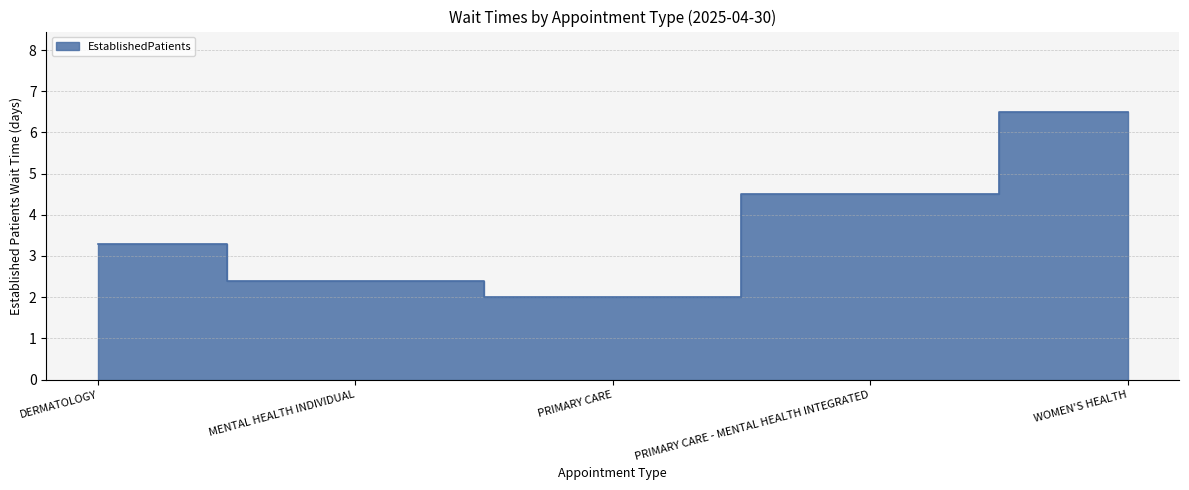

True or false: there are more than 1 points higher than both neighbors.

False